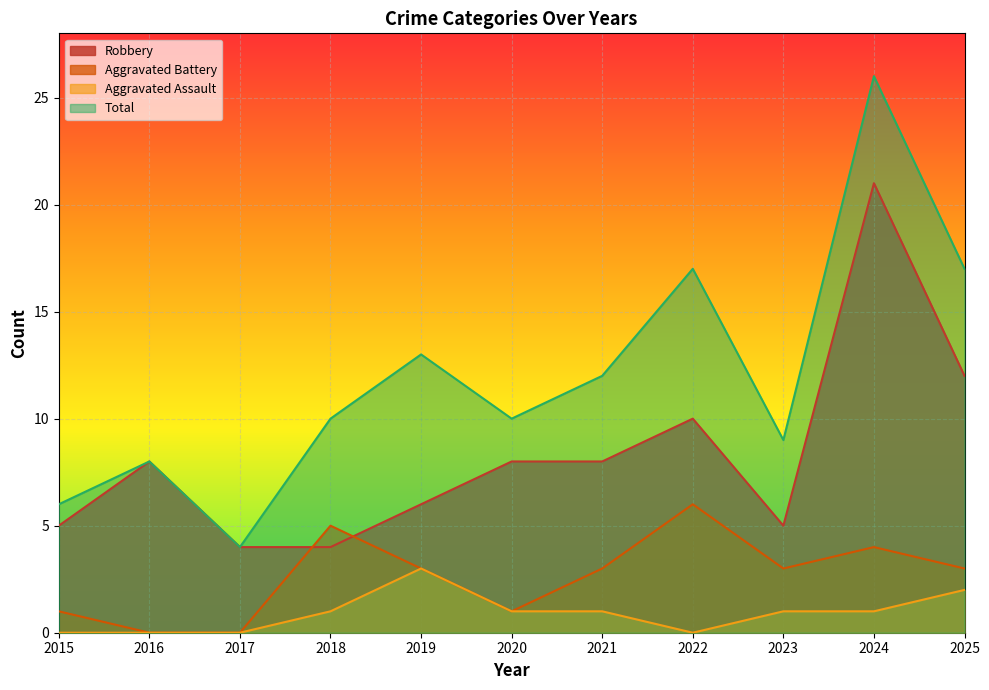

Which series has the largest total across all categories?

Total